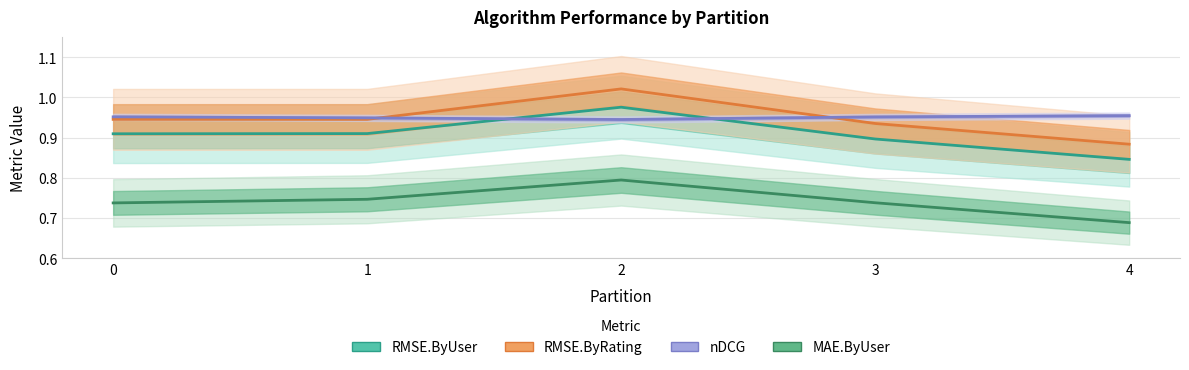

Reading left to right, transcribe all the data shown in this chart.

RMSE.ByUser: 0.9	0.9	1.0	0.9	0.8
RMSE.ByRating: 0.9	0.9	1.0	0.9	0.9
nDCG: 1.0	0.9	0.9	1.0	1.0
MAE.ByUser: 0.7	0.7	0.8	0.7	0.7